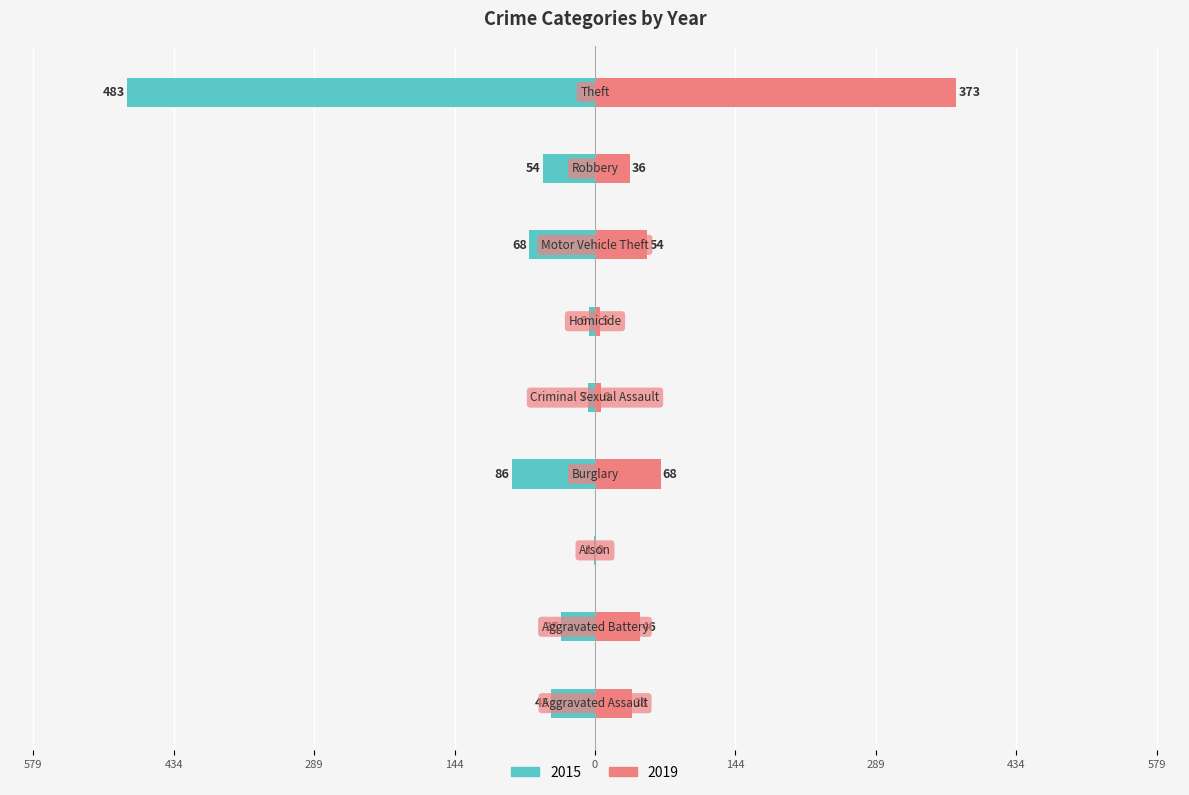

Is the value of 2019 at Burglary greater than the value of 2015 at Aggravated Battery?

Yes